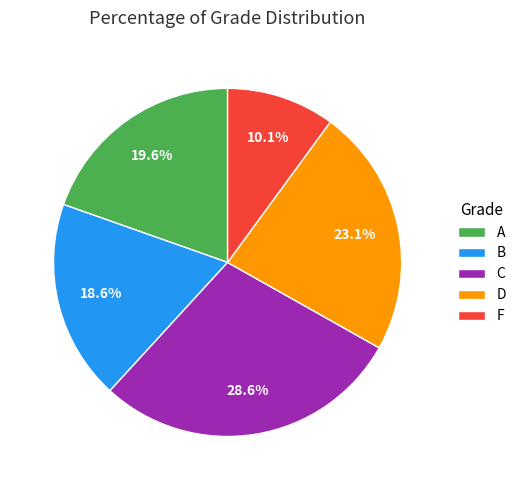

Count the number of slices in the pie.

5